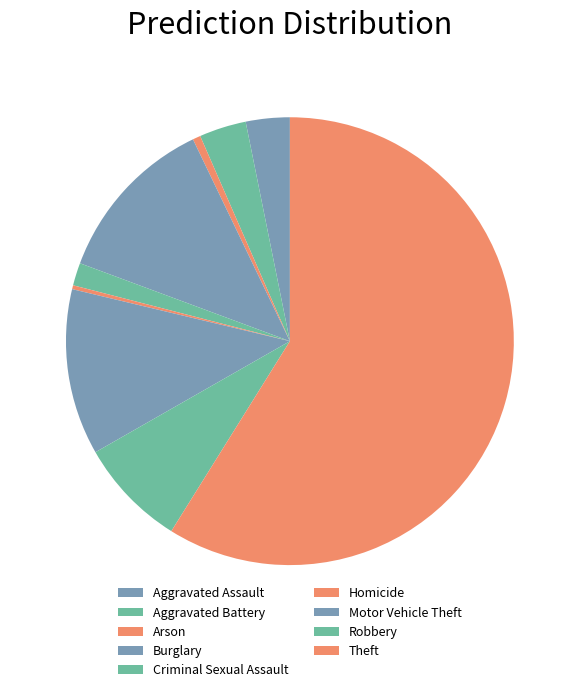

Approximately how many times larger is the value at Burglary compared to Homicide?

43.2